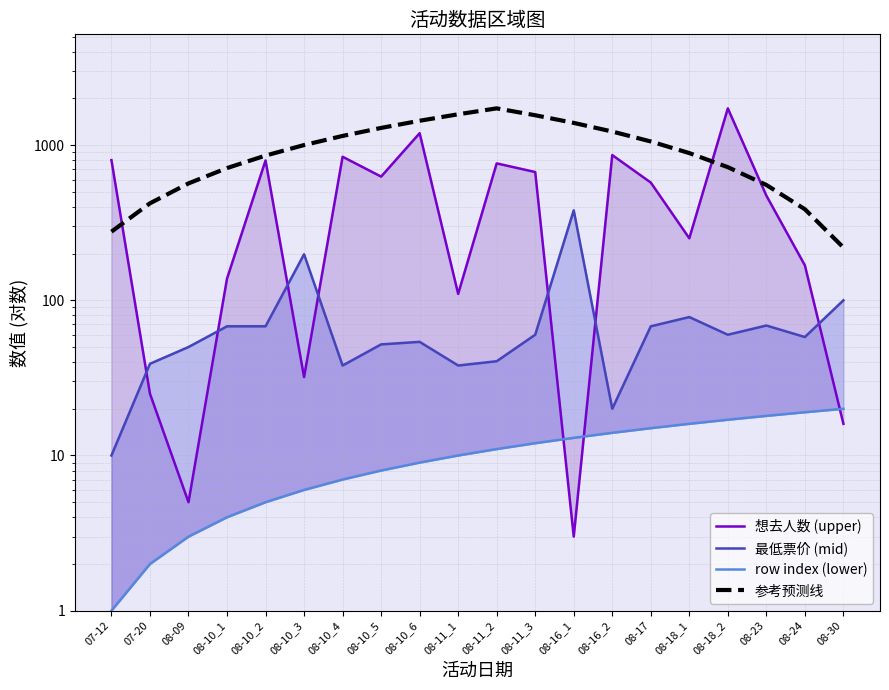

Which series has the widest spread of values?

想去人数 (upper)